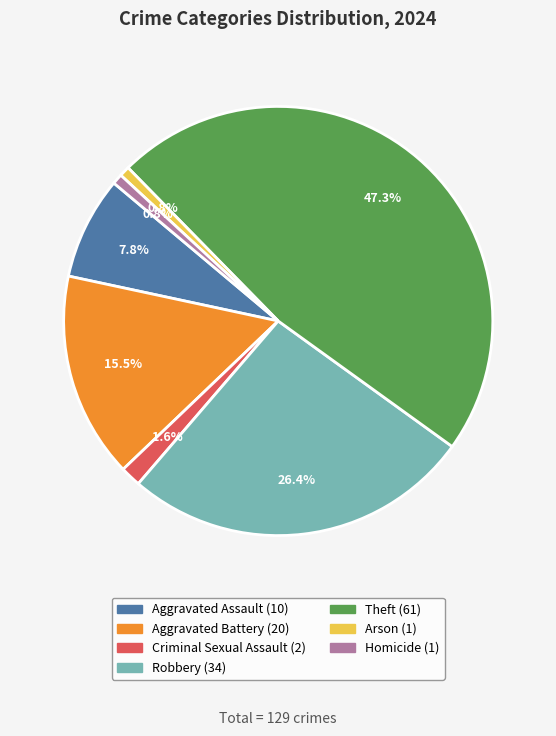

Which slice is the largest?

Theft